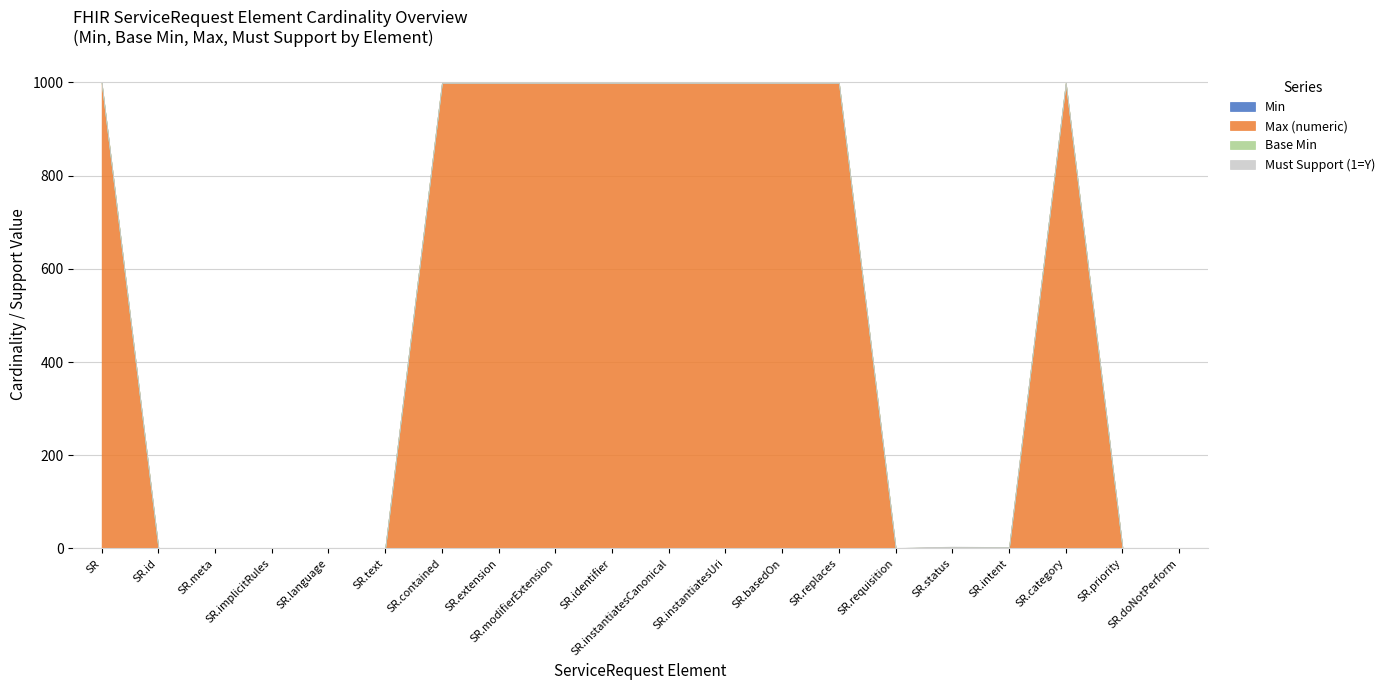

What position from the left is ServiceRequest.priority?

19